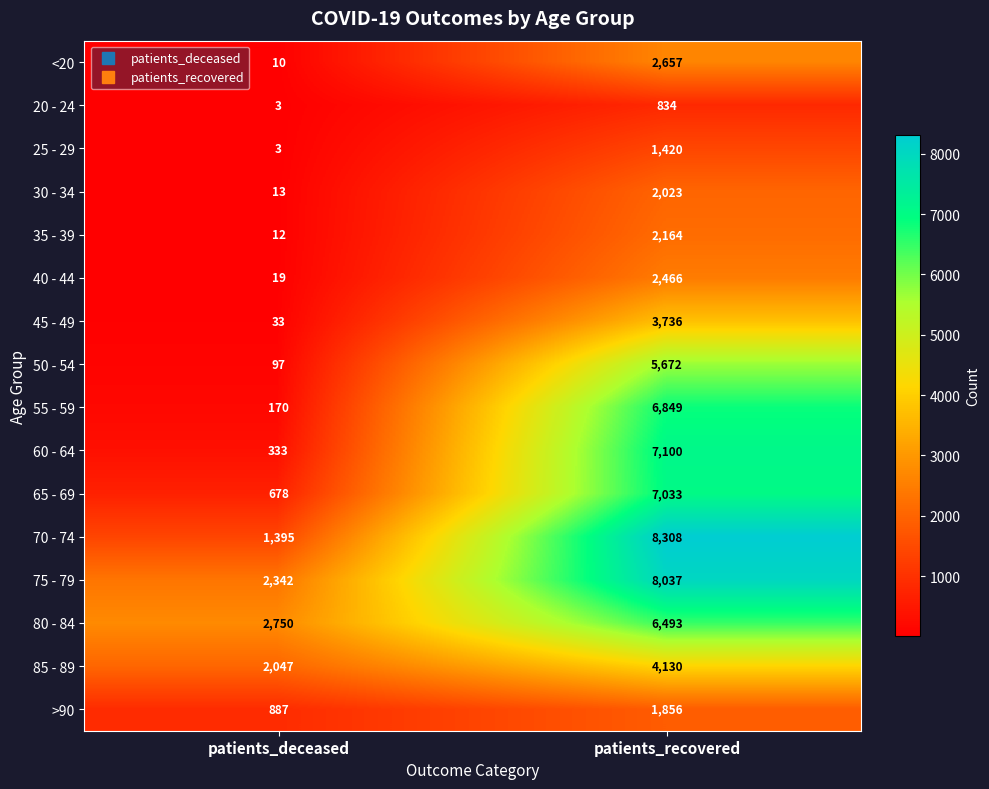

How many data points does each series have?

2